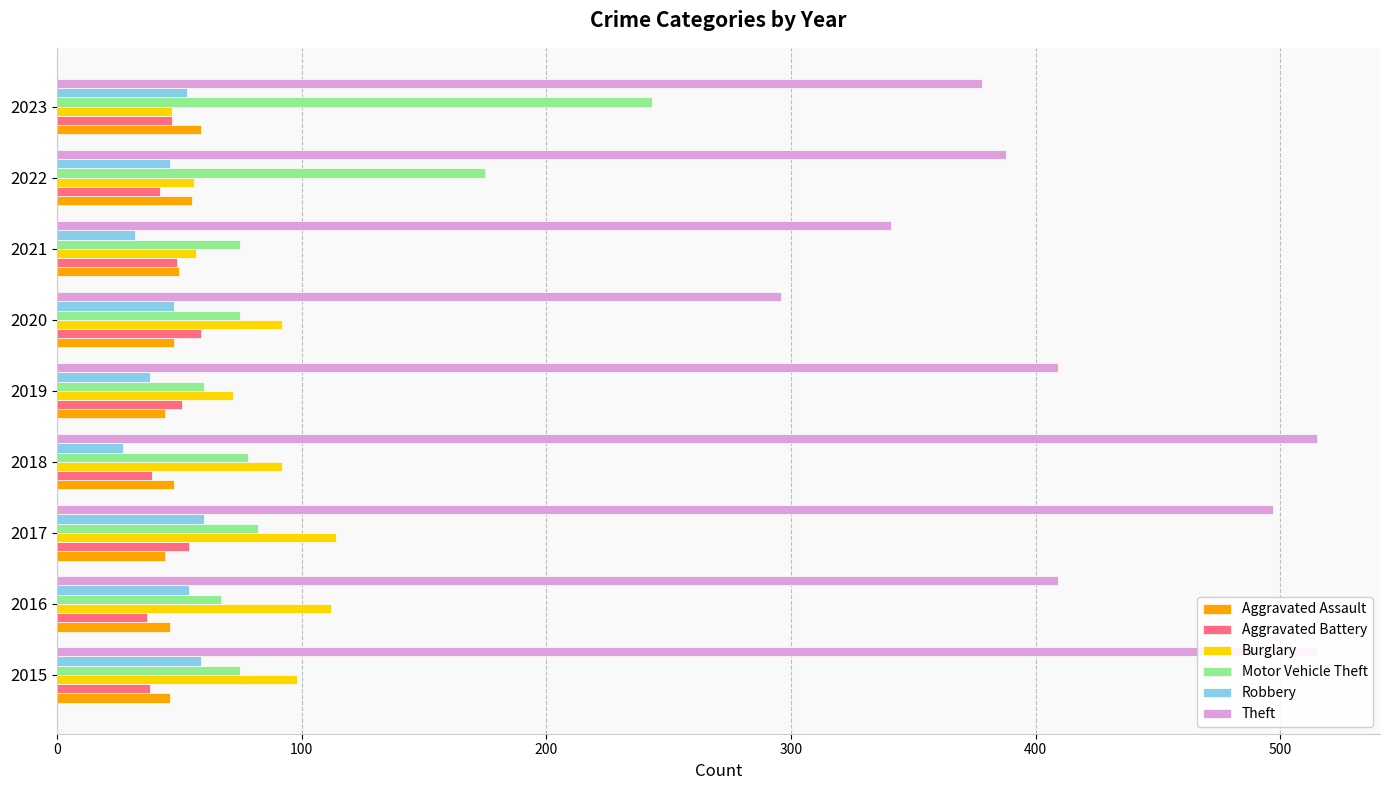

What is the greatest value displayed?

515